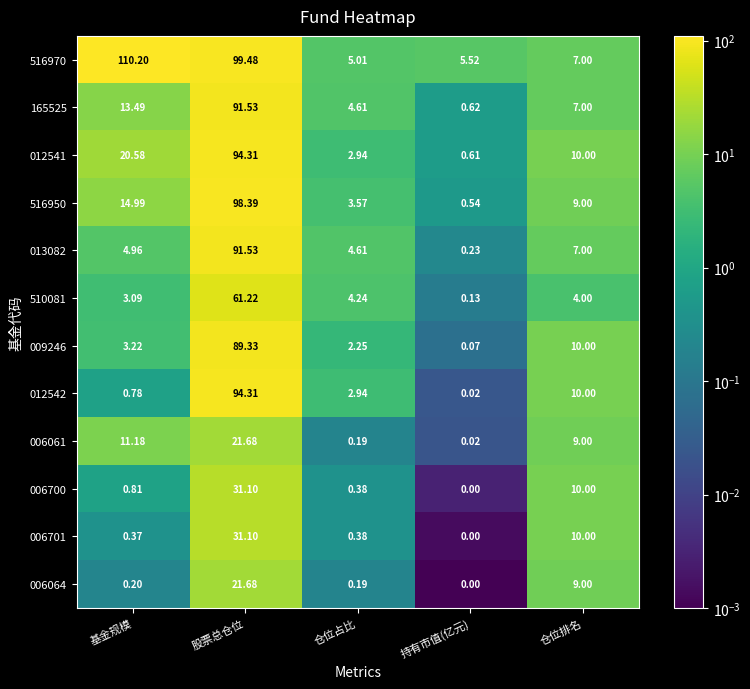

At which label does 516970 first exceed 7?

基金规模